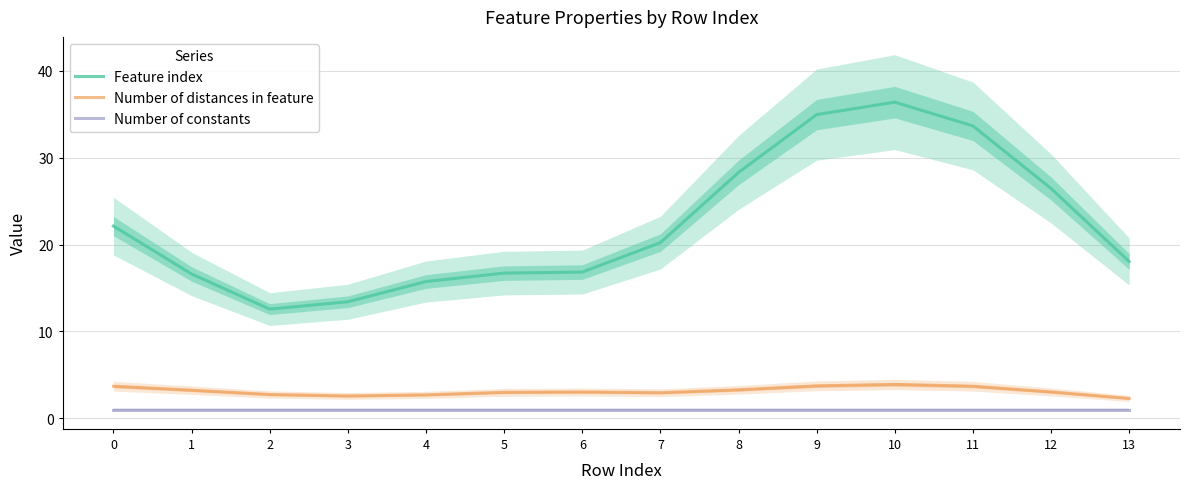

Reading left to right, list all the values displayed in this chart.

Feature index: 22.1	16.6	12.6	13.4	15.7	16.7	16.8	20.2	28.3	34.9	36.4	33.6	26.4	18.0
Number of distances in feature: 3.7	3.2	2.8	2.6	2.7	3.0	3.0	3.0	3.3	3.7	3.9	3.7	3.0	2.3
Number of constants: 1.0	1.0	1.0	1.0	1.0	1.0	1.0	1.0	1.0	1.0	1.0	1.0	1.0	1.0